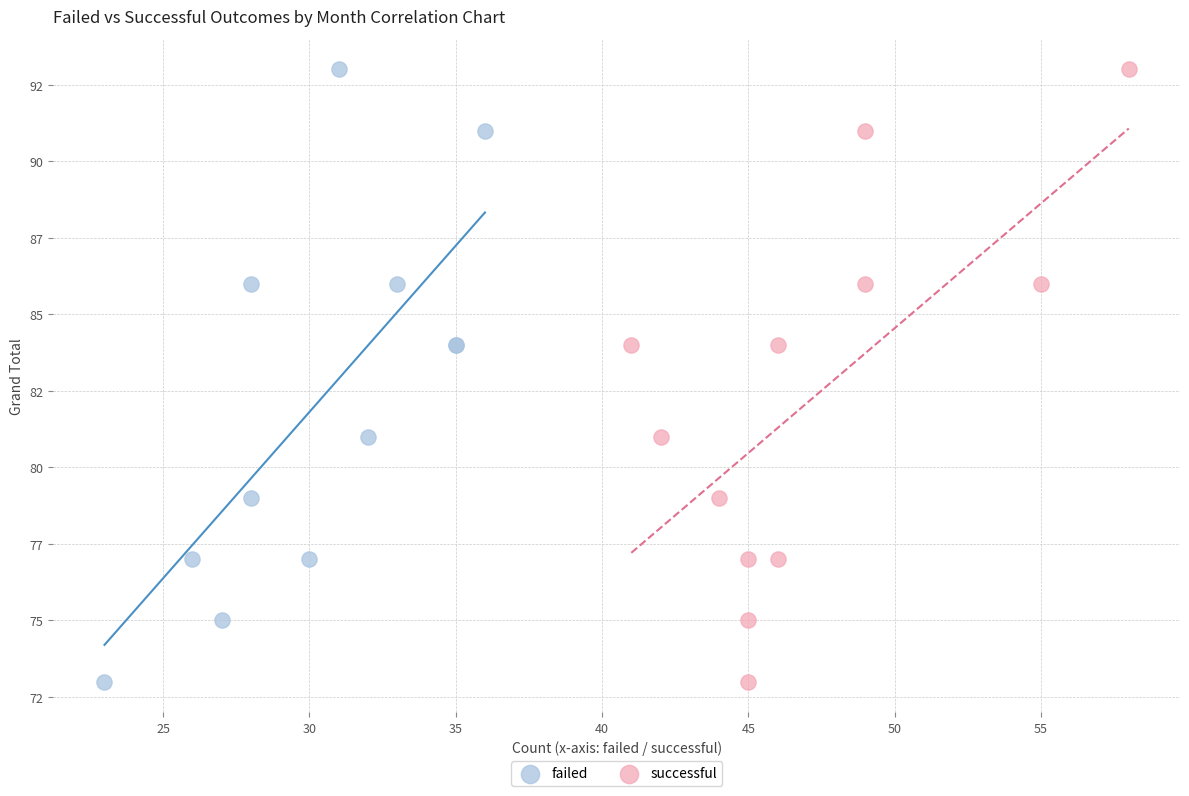

What are all the series names shown in the legend?

failed, successful